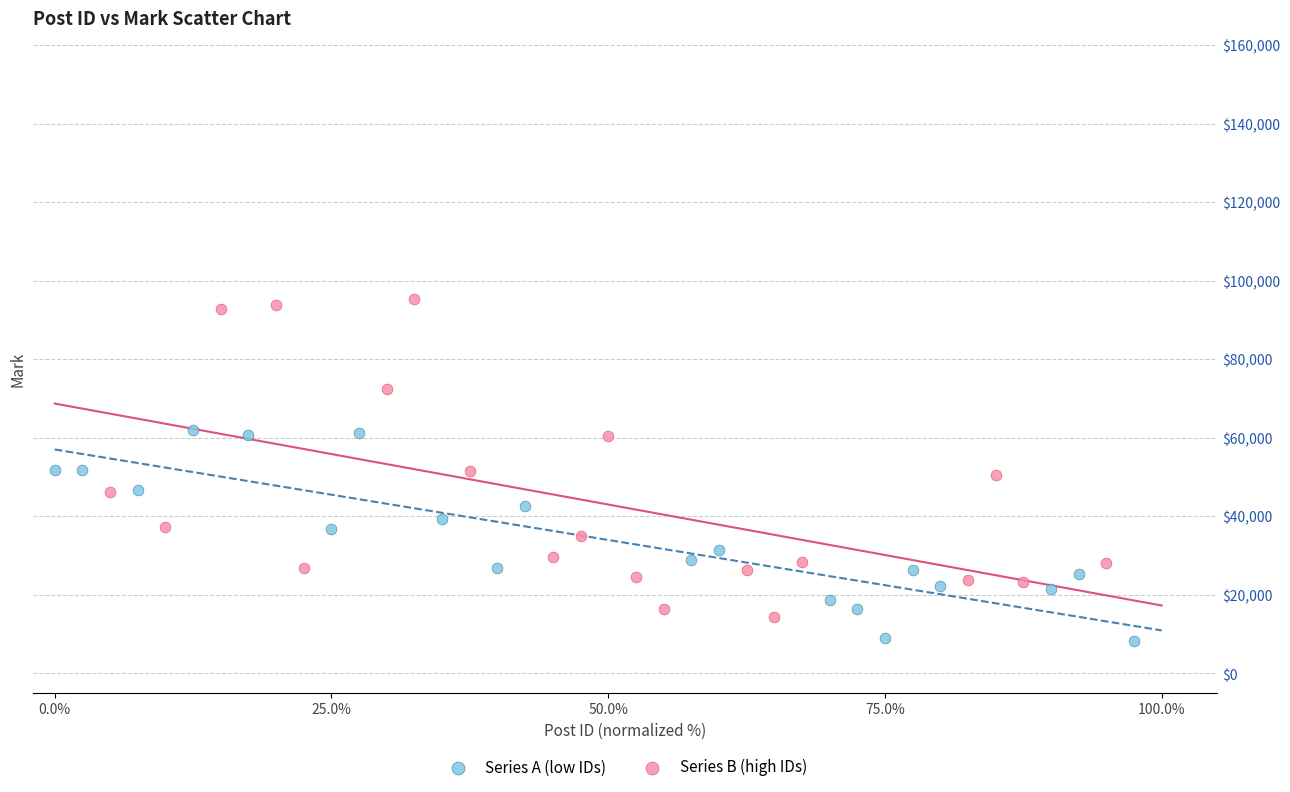

Which series reaches the minimum Y coordinate?

Series A (low IDs)